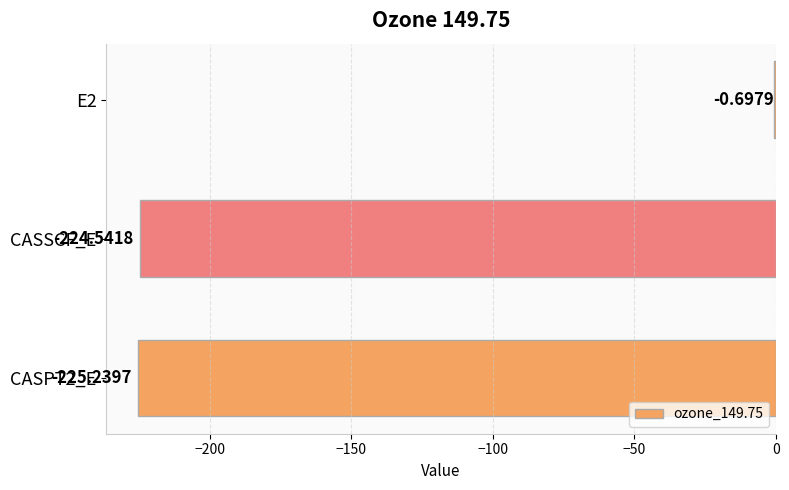

What is the sum of all values?

-450.5